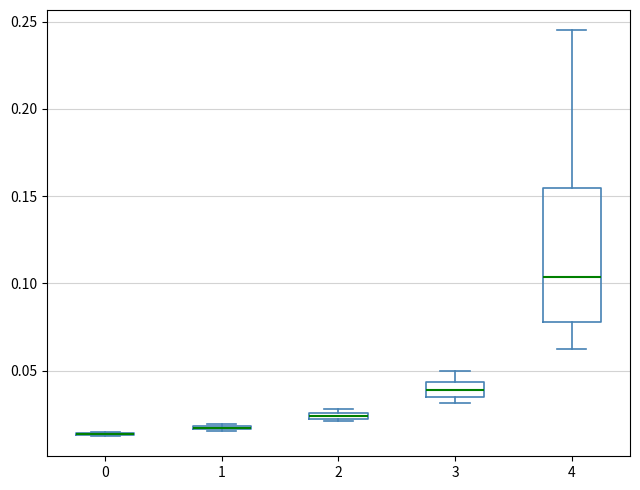

Comparing the boxes themselves (not the whiskers), which one is the tallest?

4